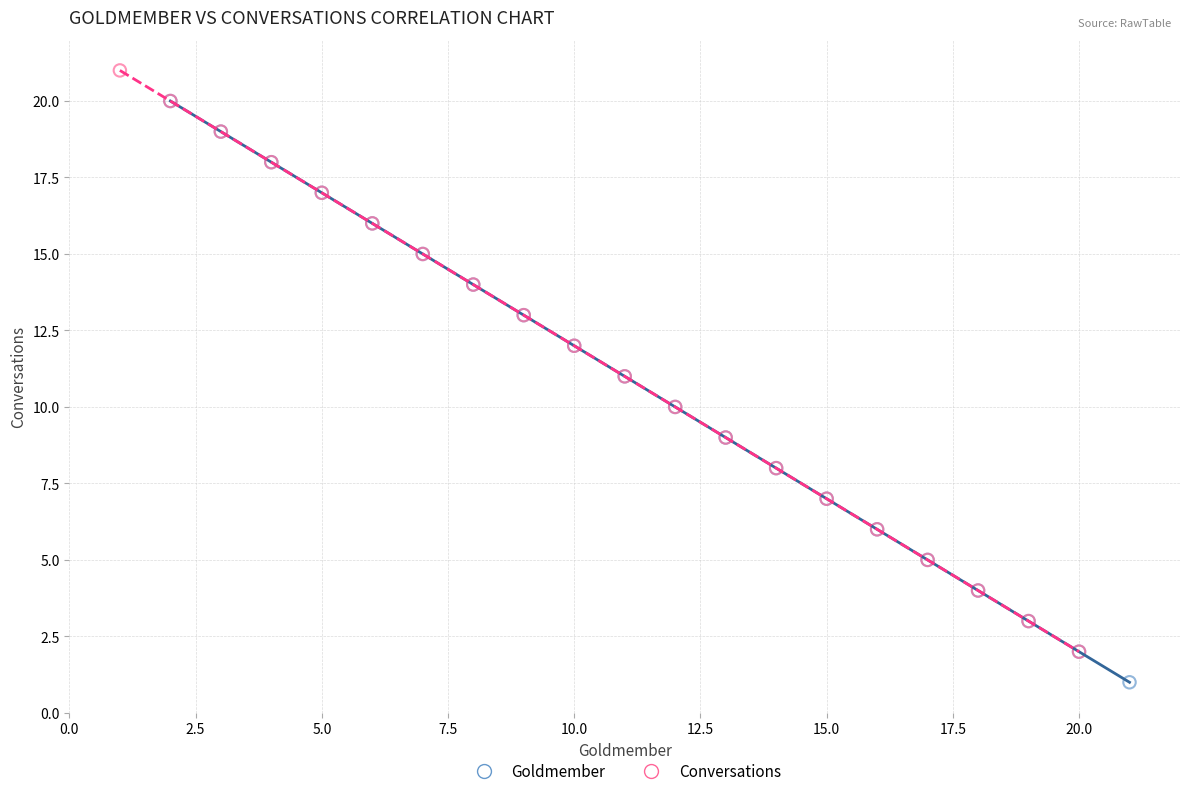

Which series contains the highest Y value?

Conversations